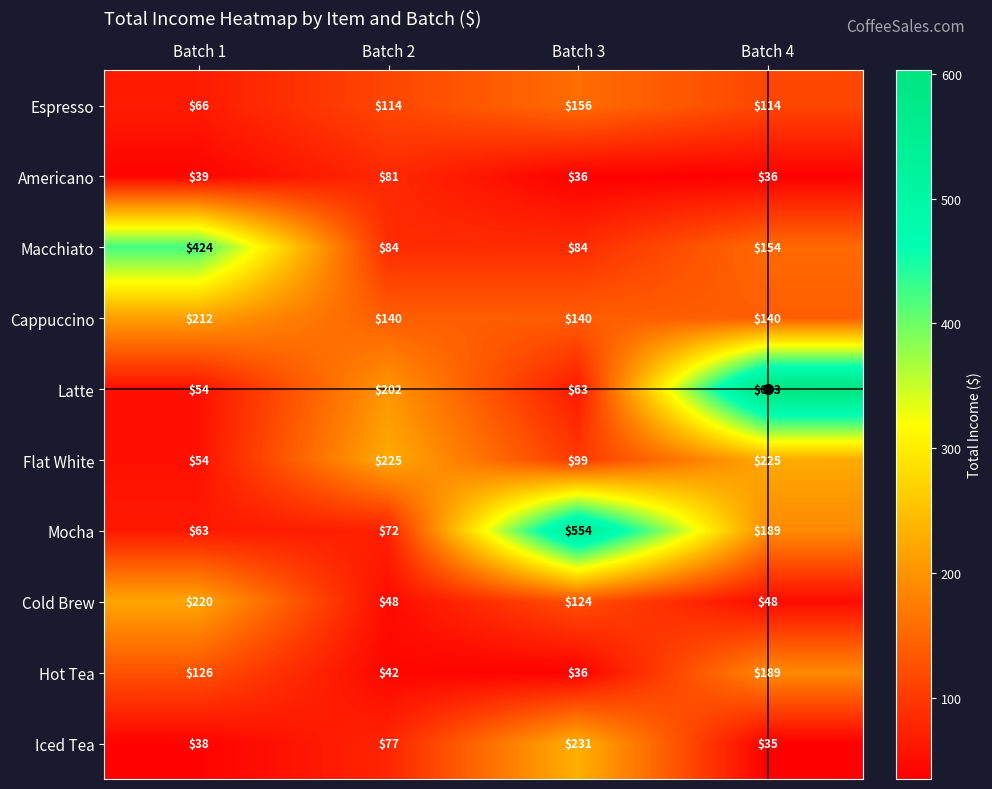

Which series has the largest range (max minus min)?

Latte